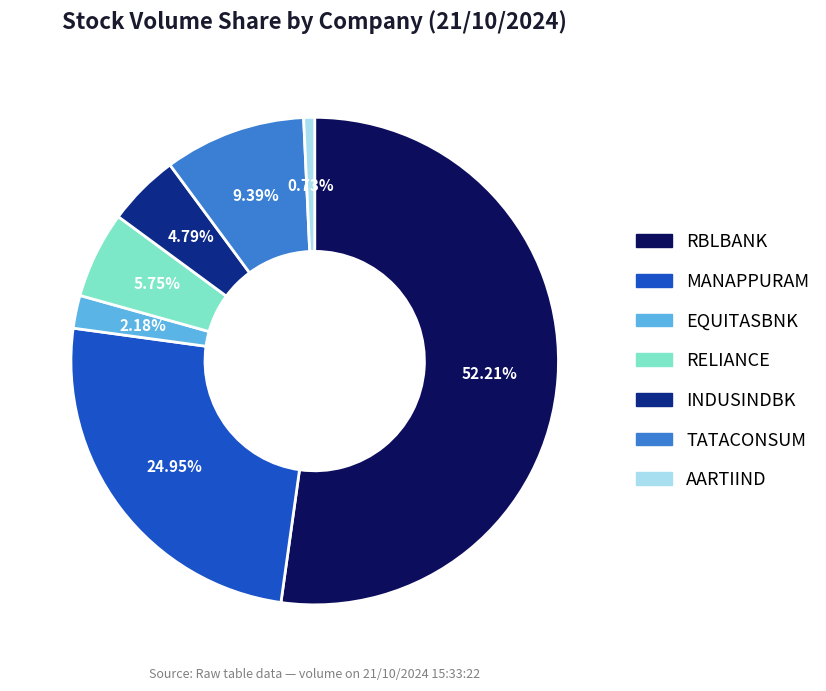

To the nearest percent, what is the difference between the RELIANCE and MANAPPURAM slice percentages?

19%